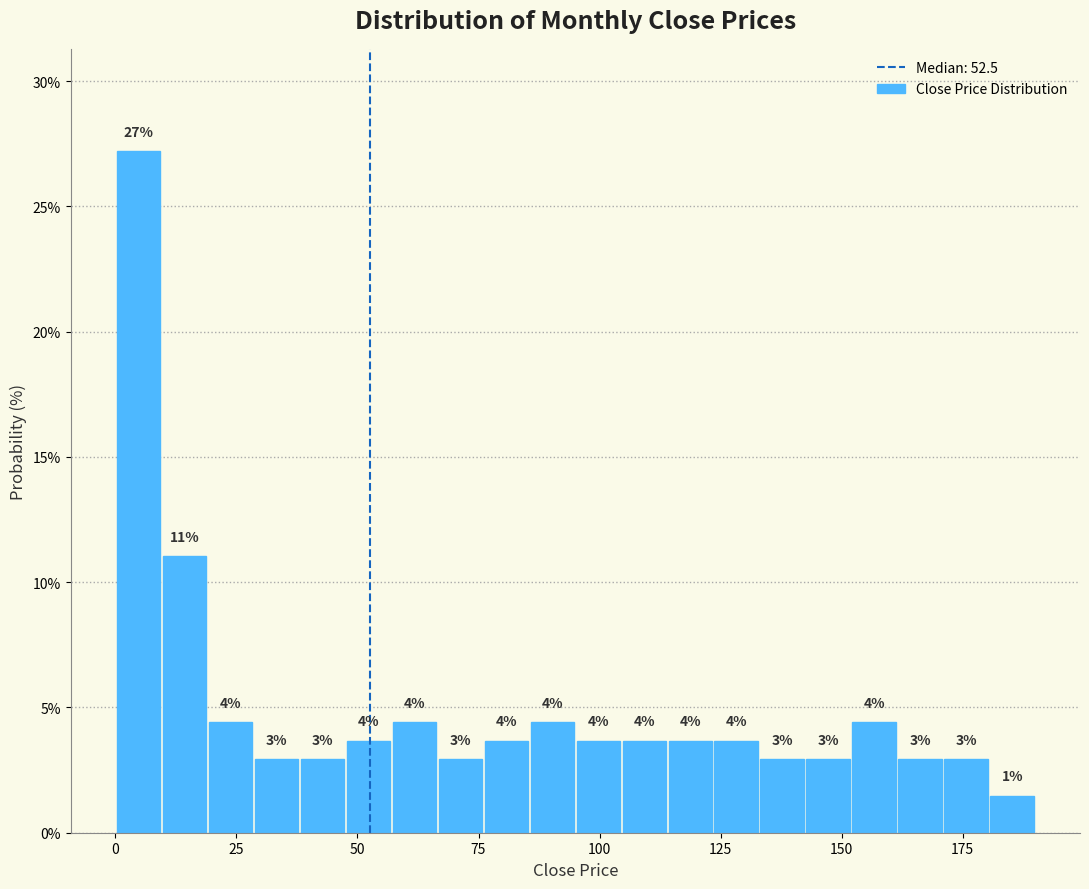

Around what value on the x-axis is the tallest bar? Give the approximate position of its centre, as read against the axis.

5